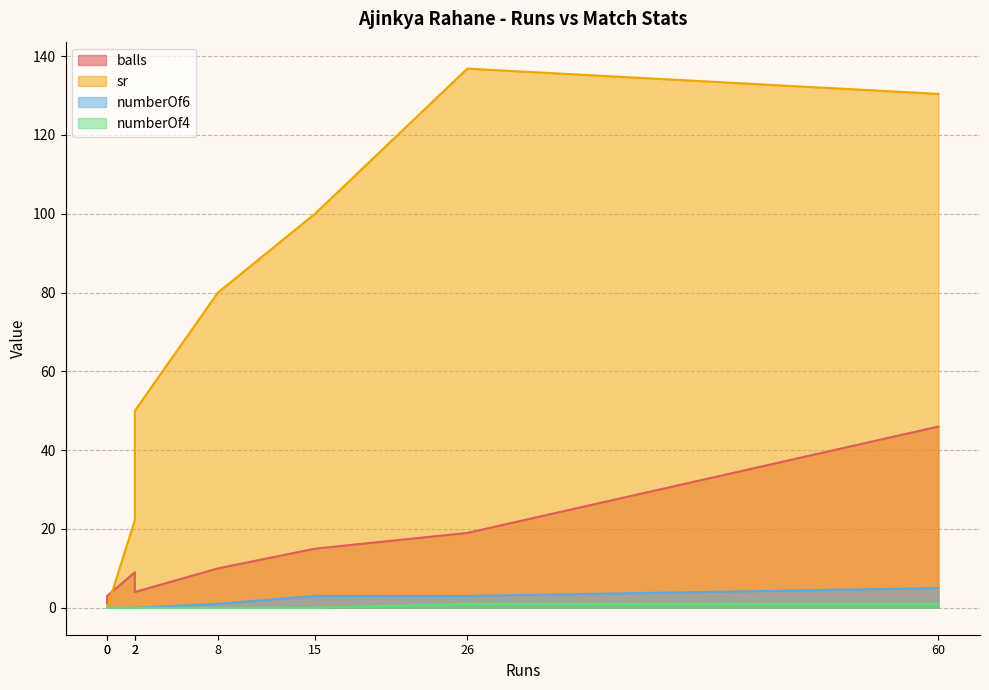

List the labels in order of numberOf6 value, largest first.

60, 26, 15, 8, 0, 2, 2, 0